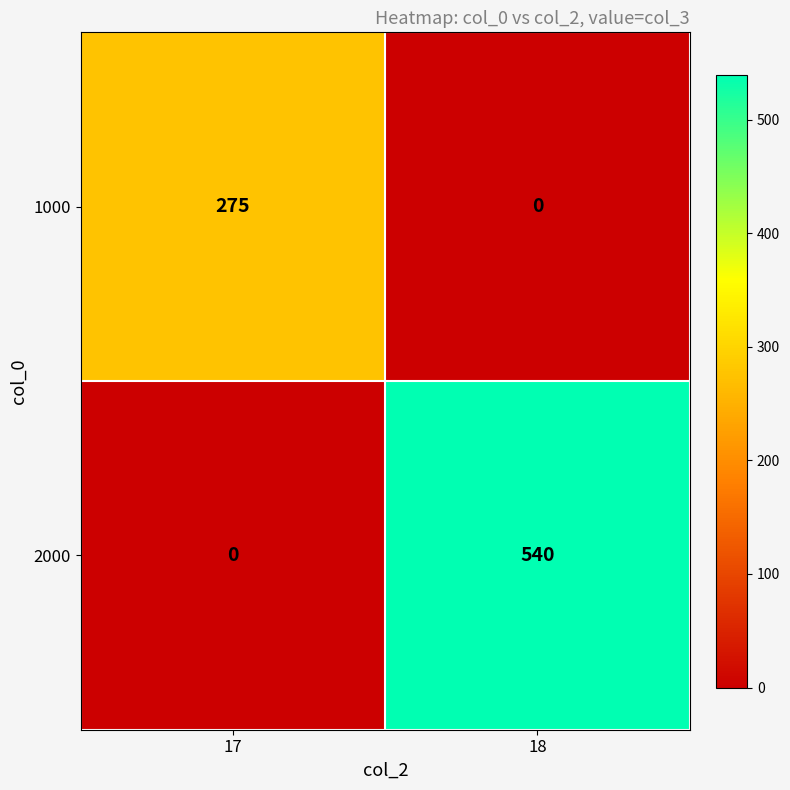

At how many categories does at least one series exceed 465?

1